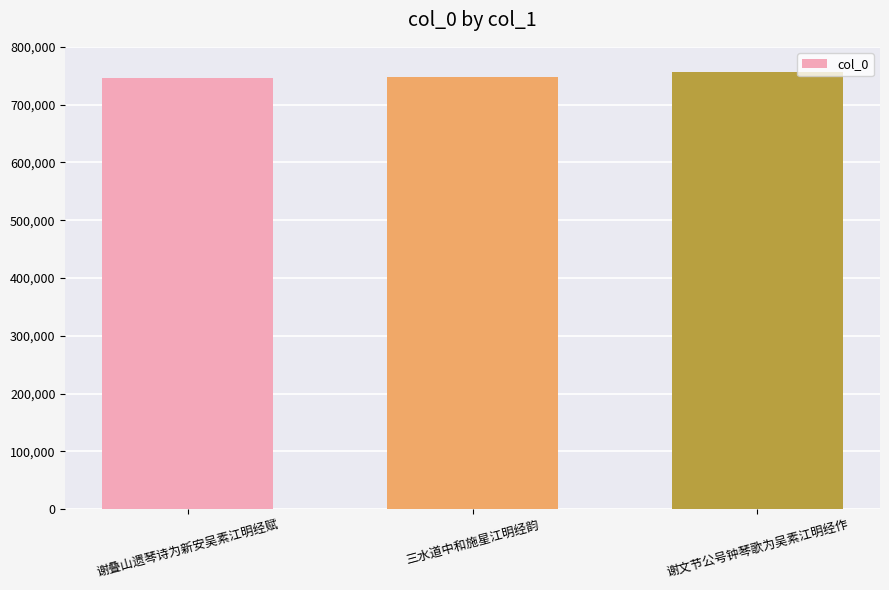

Read the value at 谢文节公号钟琴歌为吴素江明经作.

756374